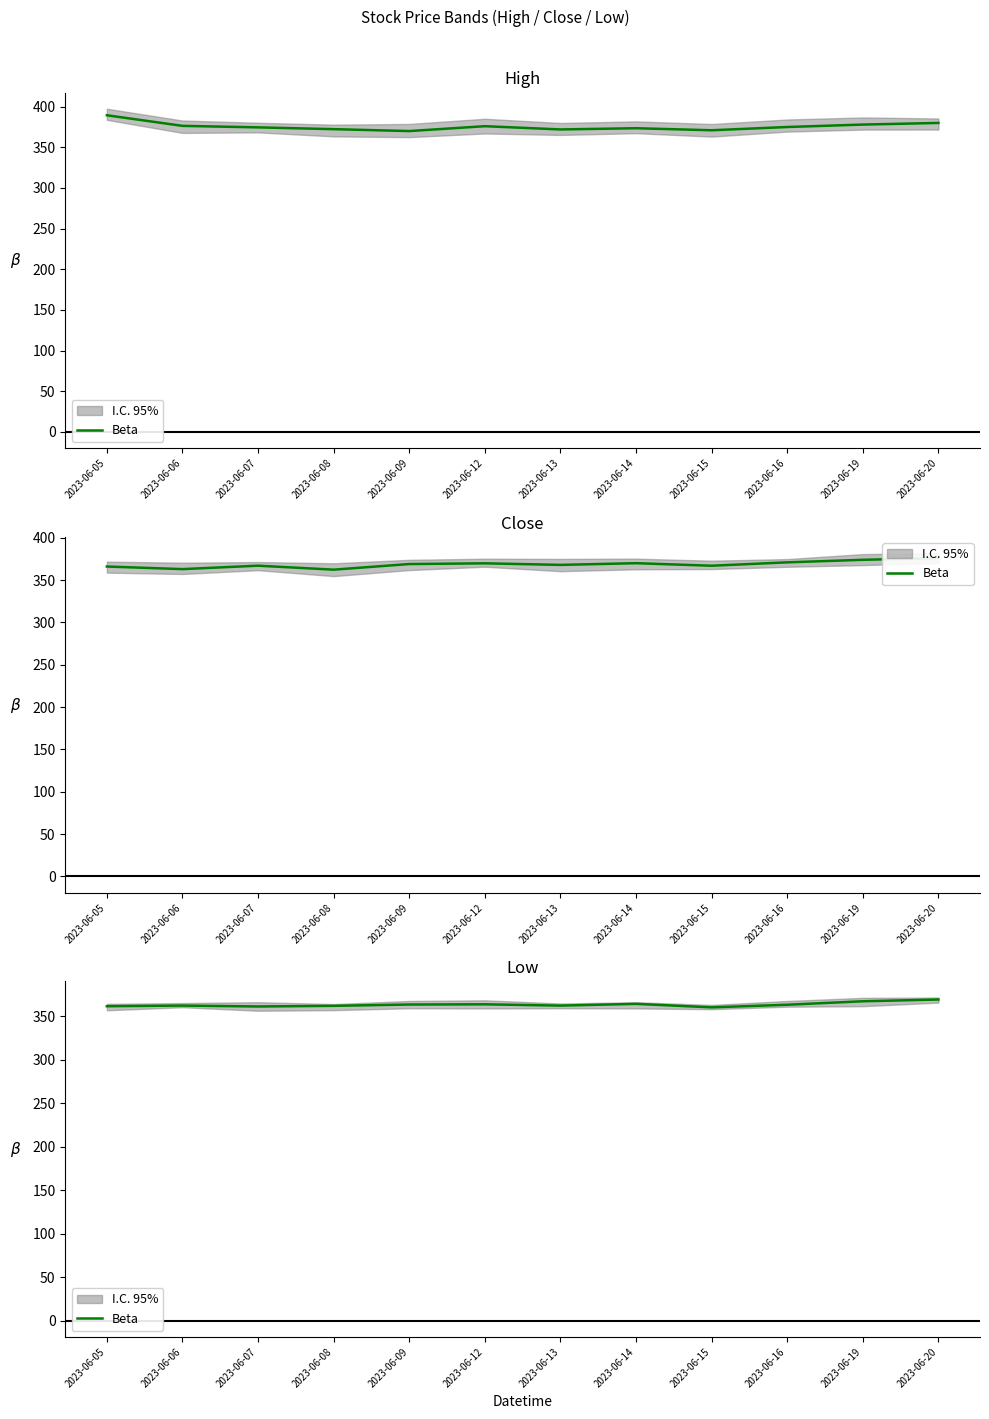

What is the value of the 12th point from the left?

369.0